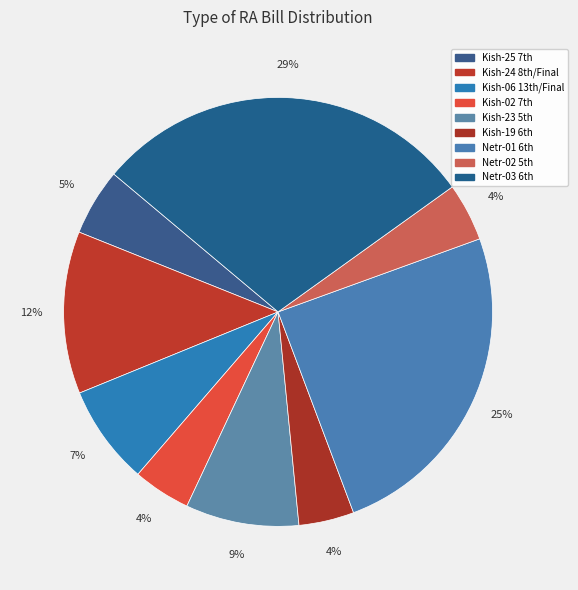

What is the largest slice in the pie chart?

Netr-03 6th